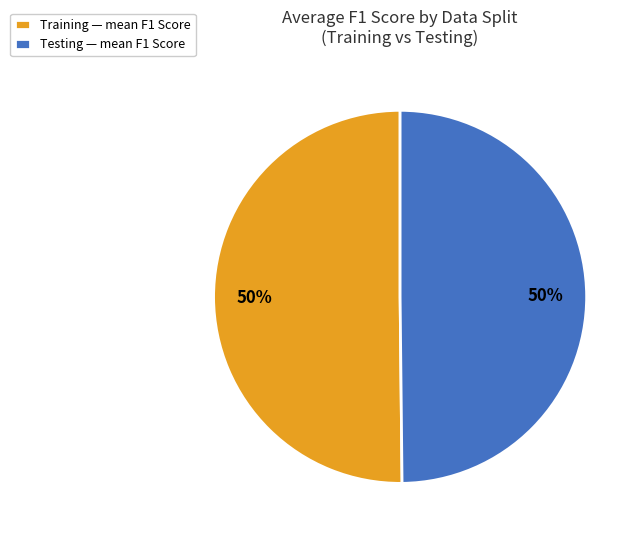

To the nearest percent, what percentage of the pie is Testing — mean F1 Score?

50%